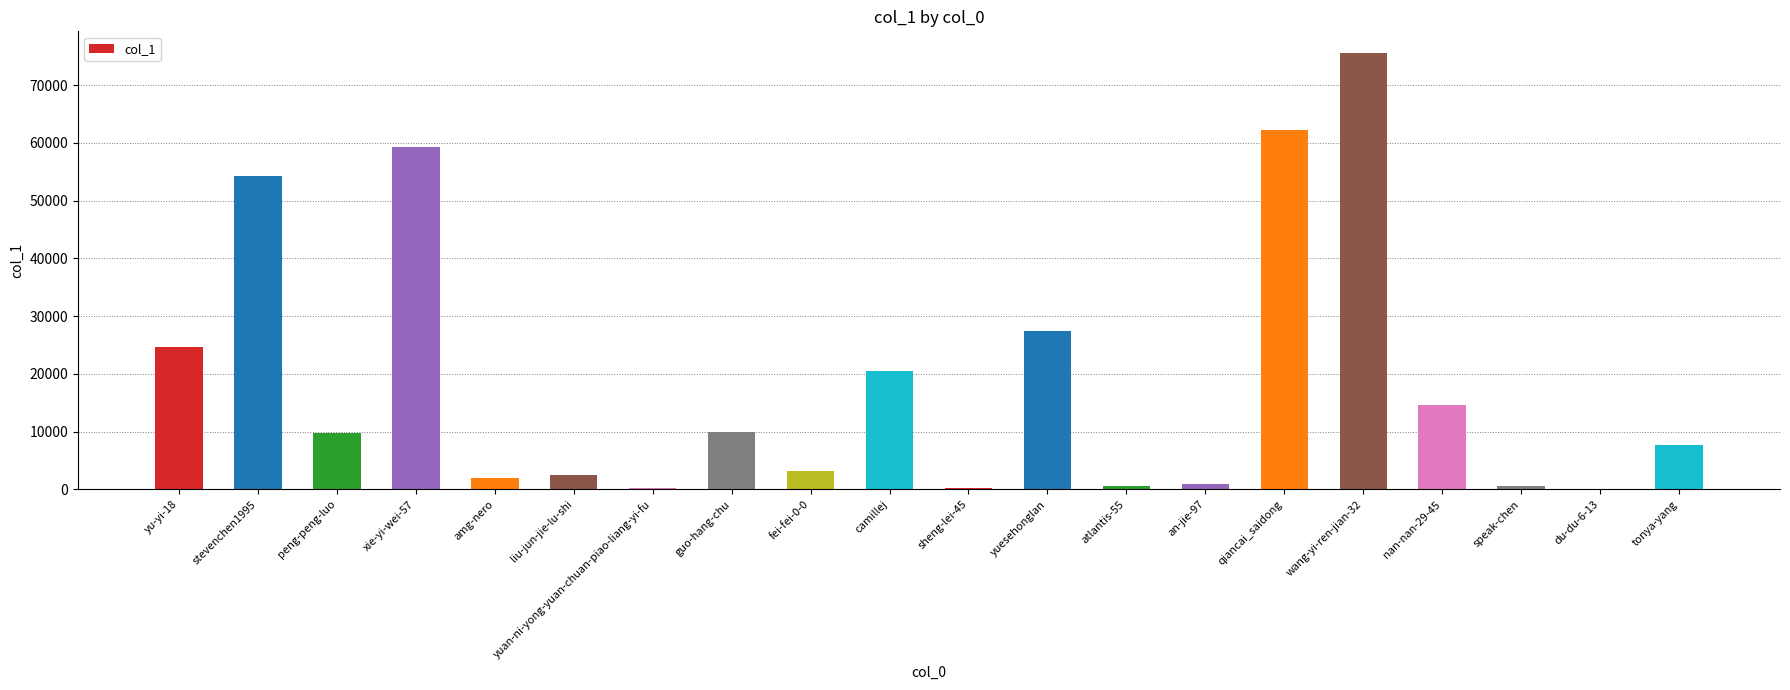

Which has a higher value, liu-jun-jie-lu-shi or yuan-ni-yong-yuan-chuan-piao-liang-yi-fu?

liu-jun-jie-lu-shi